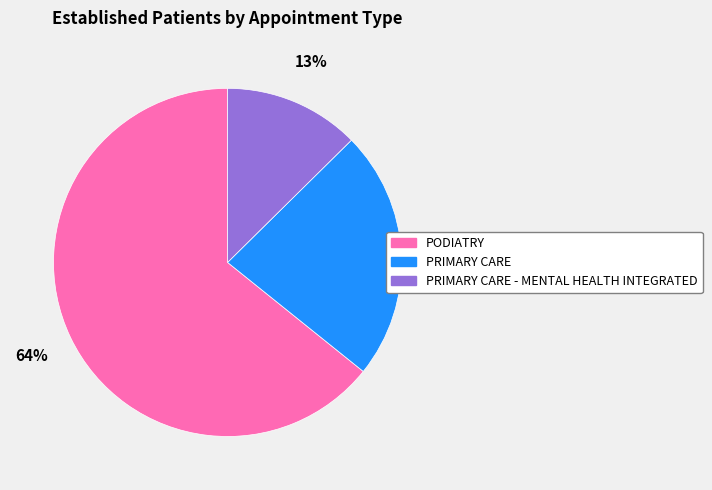

To the nearest percent, what is the average slice percentage?

33%